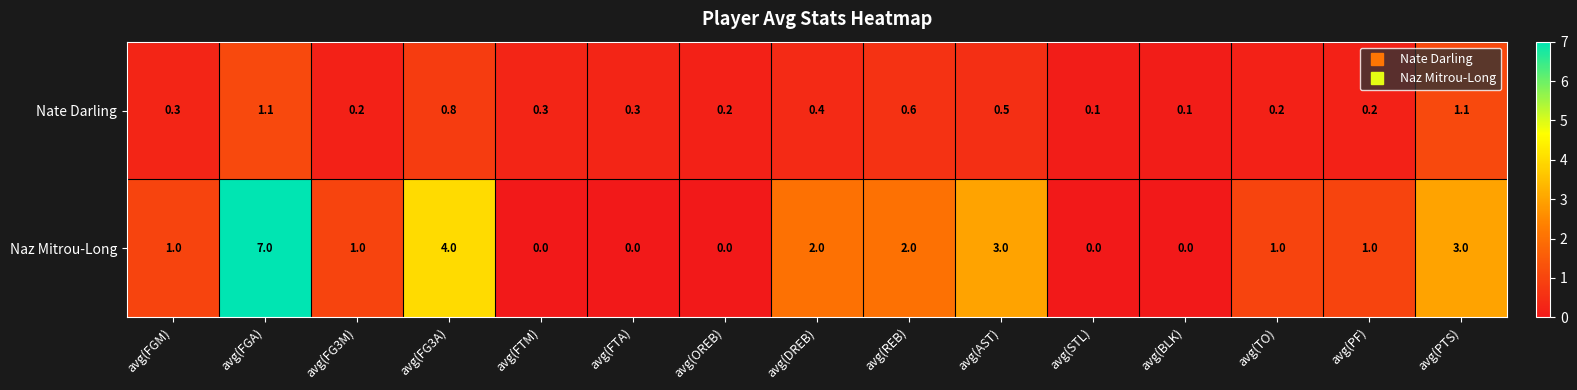

Reading left to right, transcribe all the data shown in this chart.

Nate Darling: 0.3	1.1	0.2	0.8	0.3	0.3	0.2	0.4	0.6	0.5	0.1	0.1	0.2	0.2	1.1
Naz Mitrou-Long: 1.0	7.0	1.0	4.0	0.0	0.0	0.0	2.0	2.0	3.0	0.0	0.0	1.0	1.0	3.0